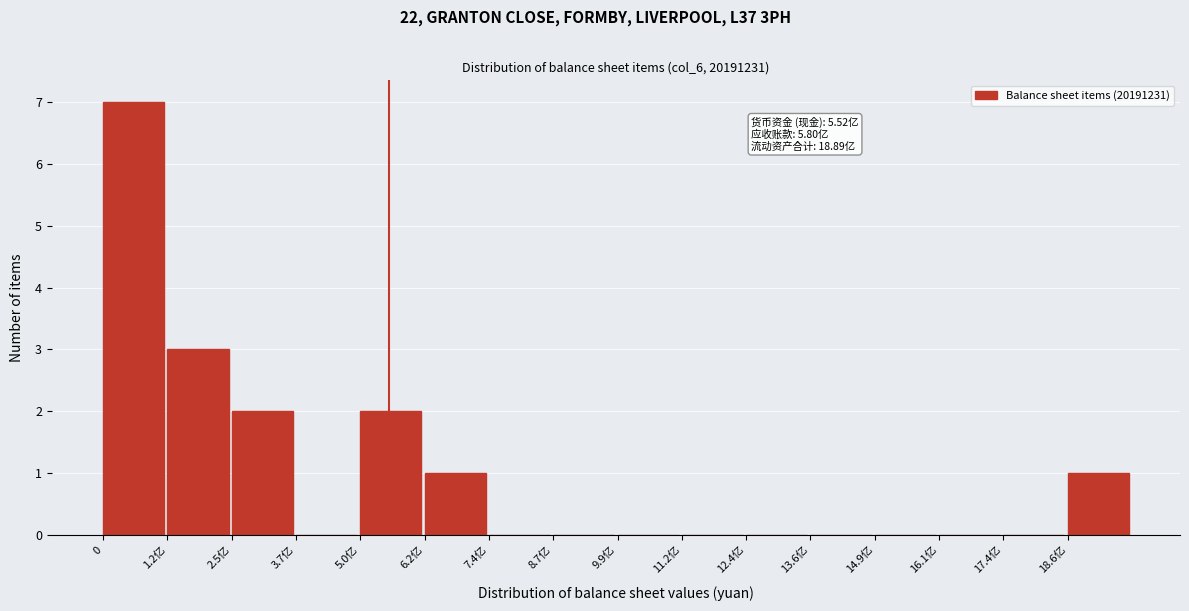

Reading left to right, extract all data points from this chart.

0=7	1.2亿=3	2.5亿=2	3.7亿=0	5.0亿=2	6.2亿=1	7.4亿=0	8.7亿=0	9.9亿=0	11.2亿=0	12.4亿=0	13.6亿=0	14.9亿=0	16.1亿=0	17.4亿=0	18.6亿=1